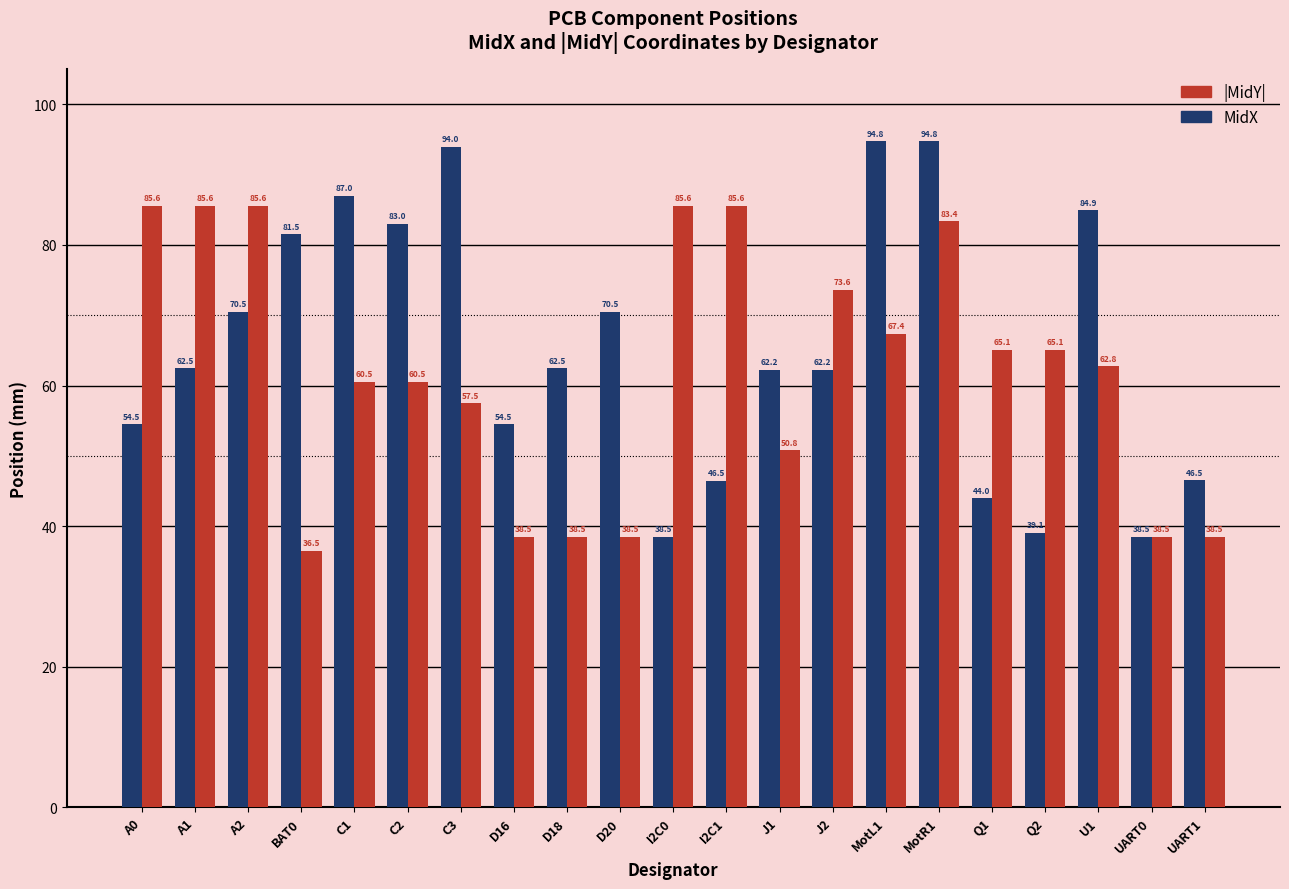

True or false: MidX has a value of 125.3 at I2C1.

False